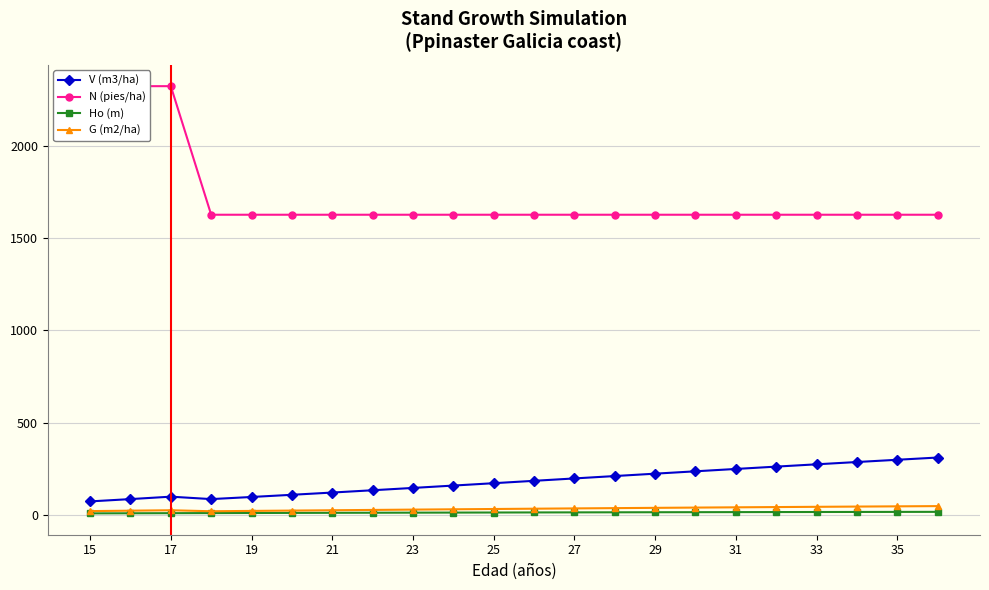

True or false: G (m2/ha) and V (m3/ha) intersect in this chart.

False